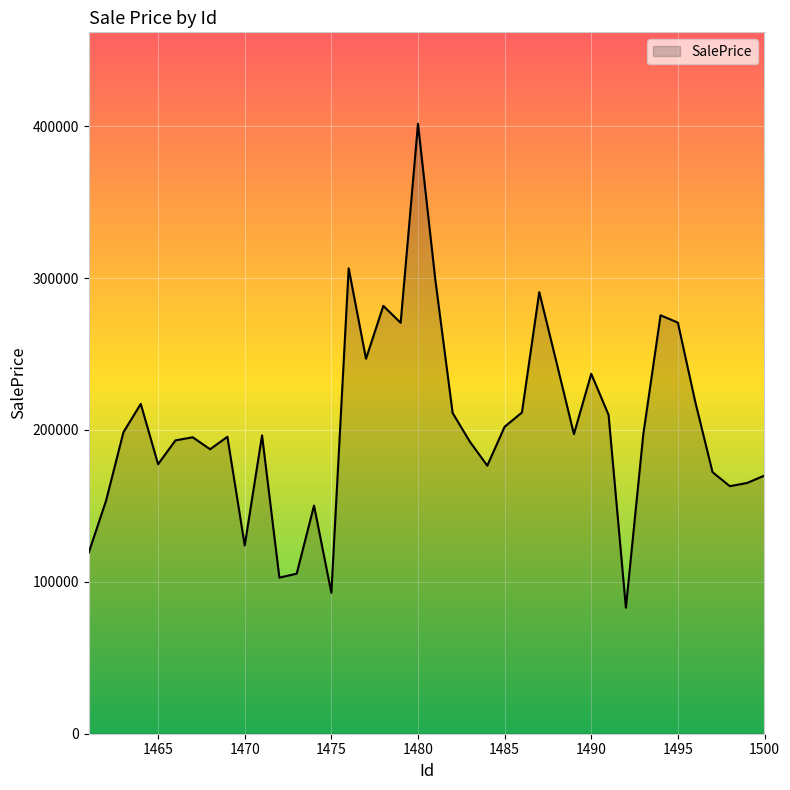

What is the difference between the maximum and minimum values?

318550.6